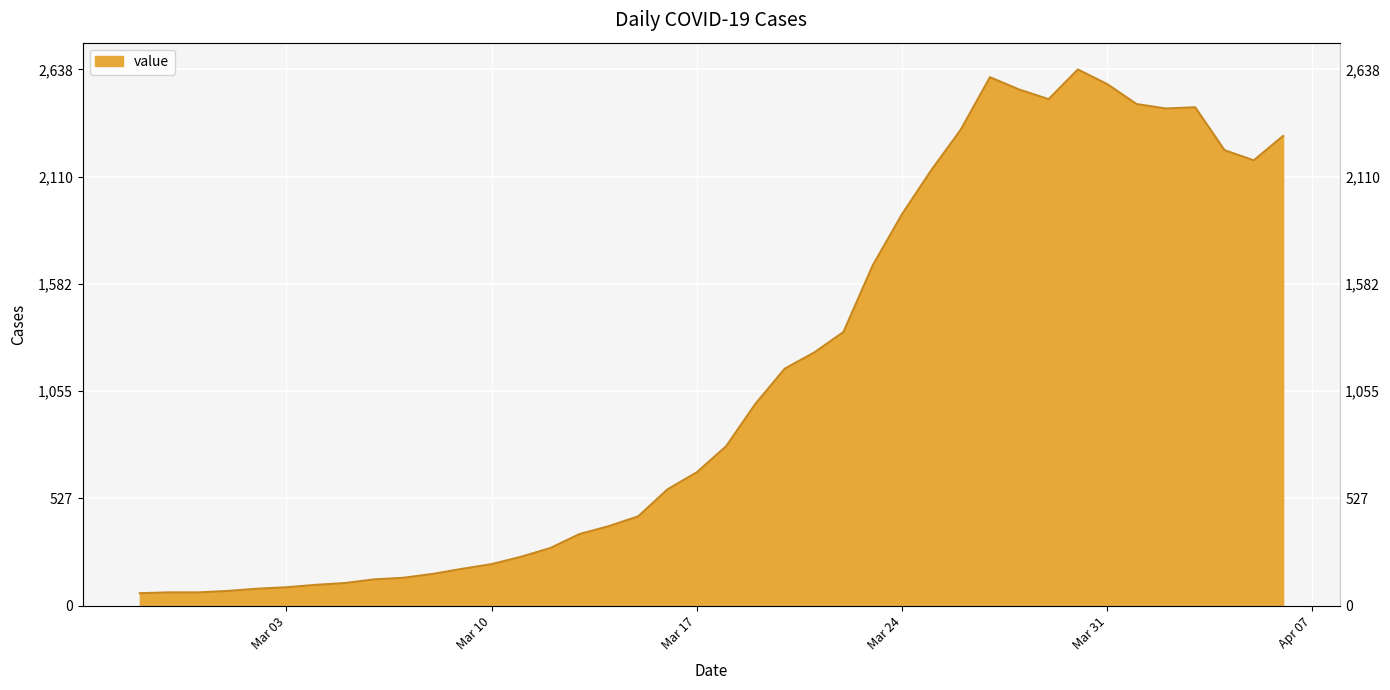

What is the average value?

1124